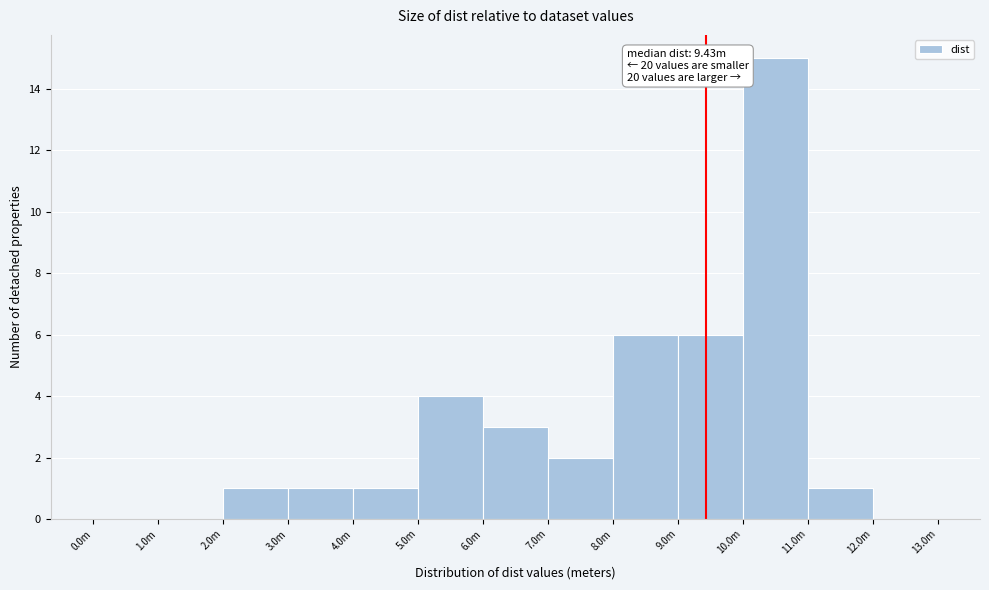

Reading left to right, extract all data points from this chart.

0.0m=0	1.0m=0	2.0m=1	3.0m=1	4.0m=1	5.0m=4	6.0m=3	7.0m=2	8.0m=6	9.0m=6	10.0m=15	11.0m=1	12.0m=0